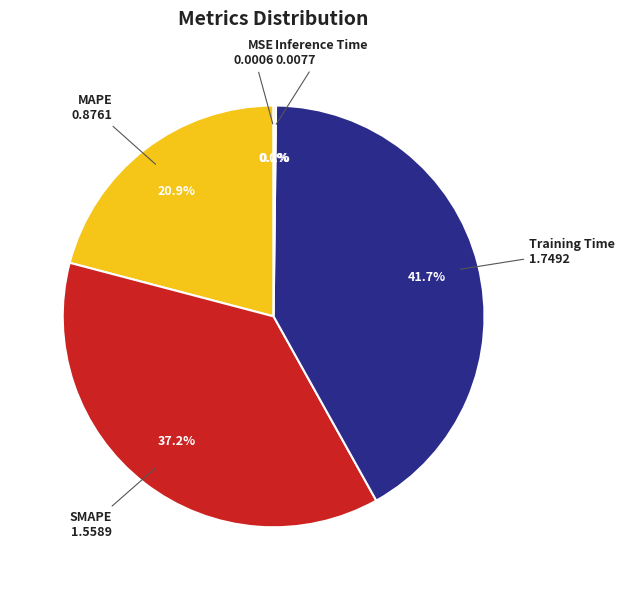

Is there any slice that represents more than half of the pie?

No